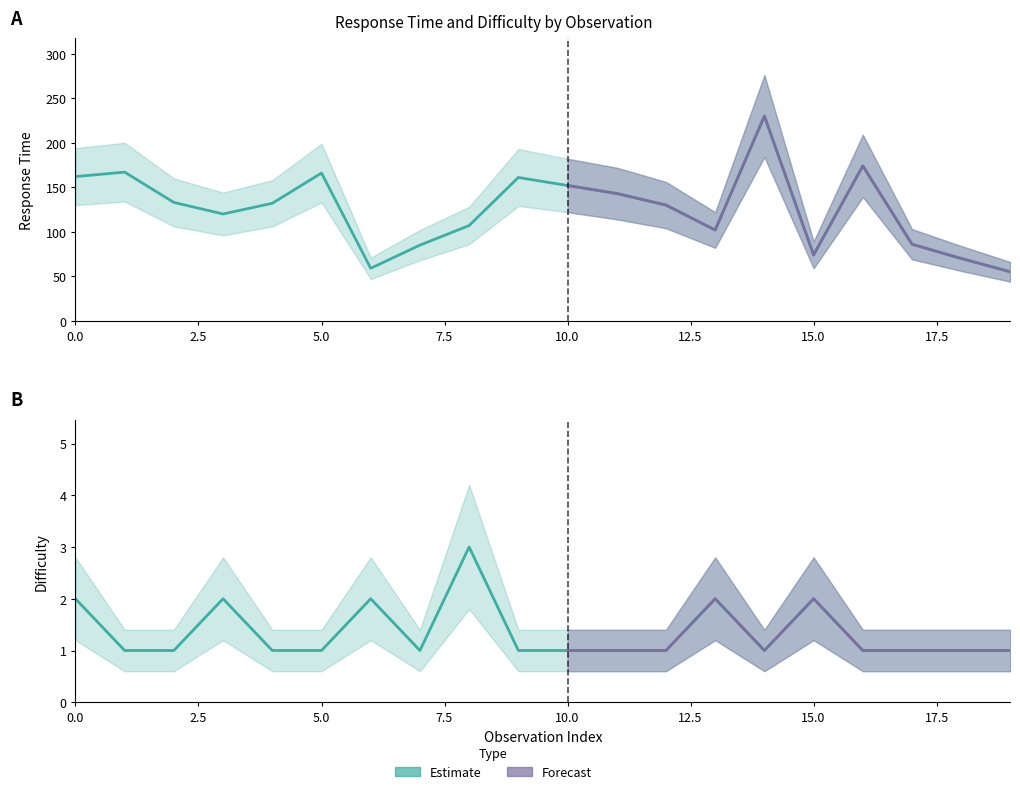

What is the sum of the values at 19 and 16?

229